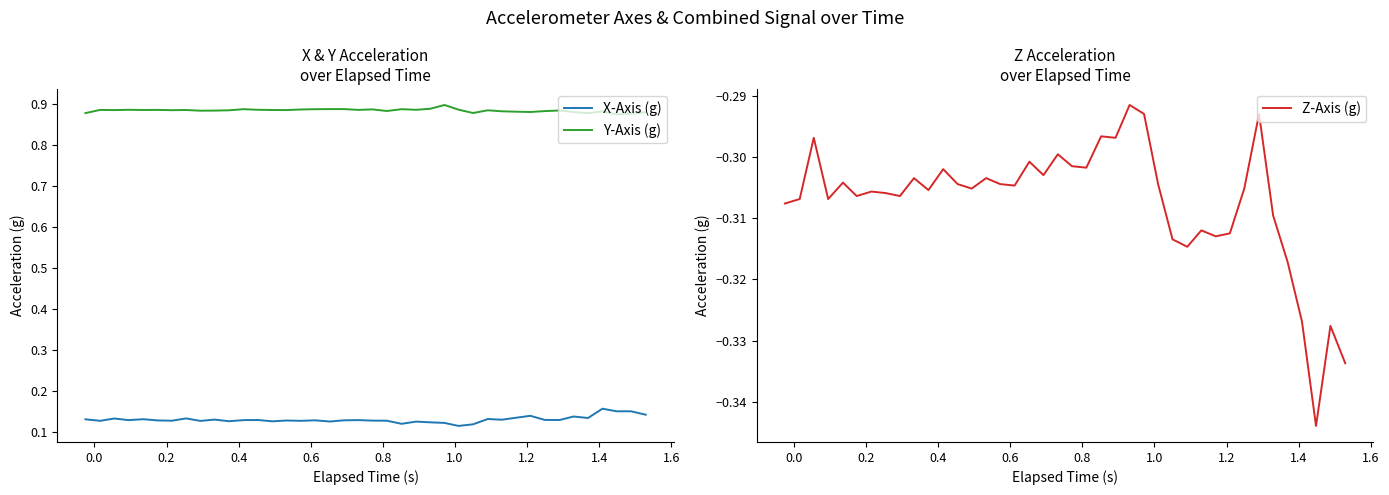

In Z-Axis (g), how many points are higher than both neighbors (excluding endpoints)?

13